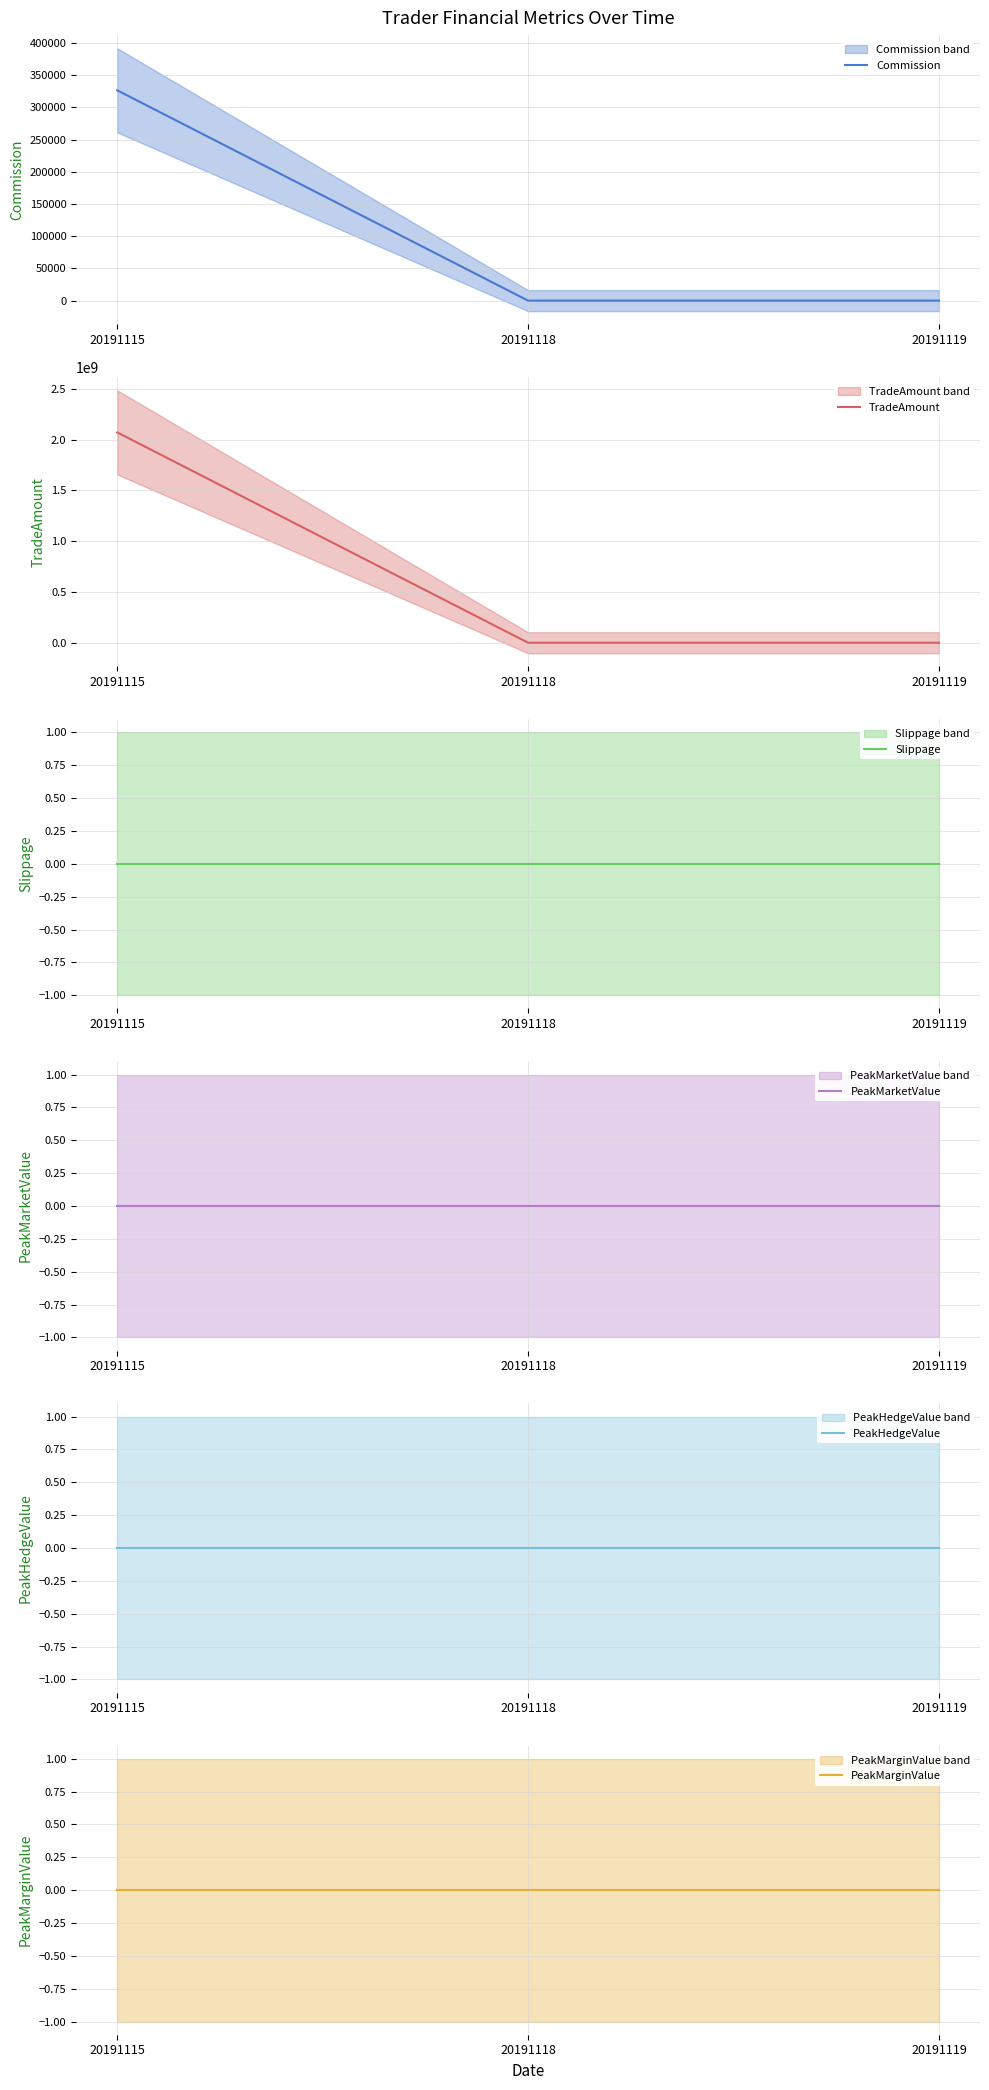

Is the value of PeakMarginValue at 20191119 greater than the value of PeakHedgeValue at 20191115?

No